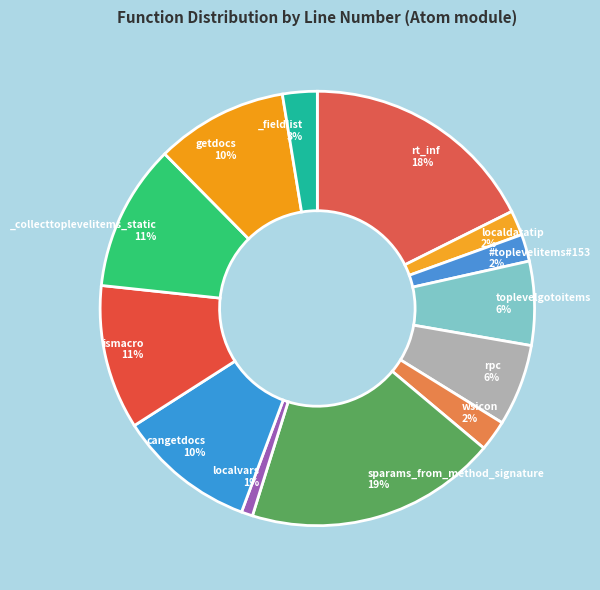

Count the number of slices in the pie.

13